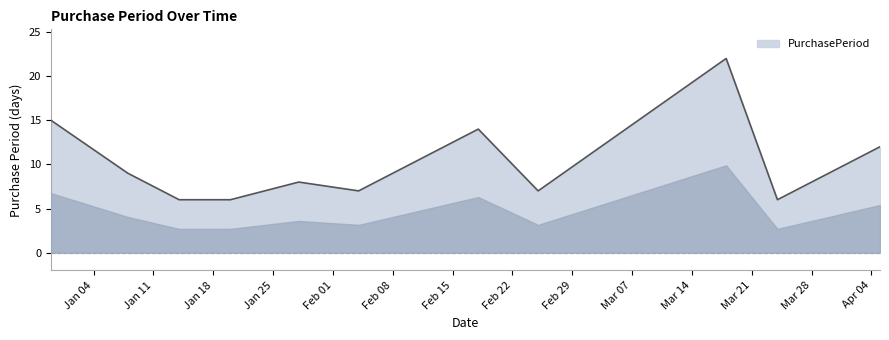

What is the minimum value shown in the chart?

6